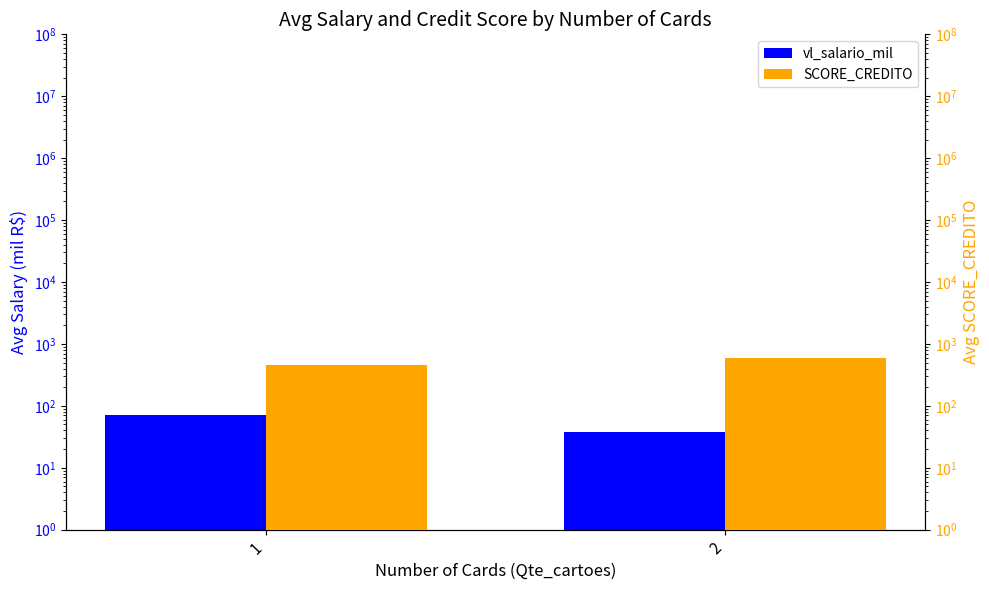

Are the bars horizontal?

No